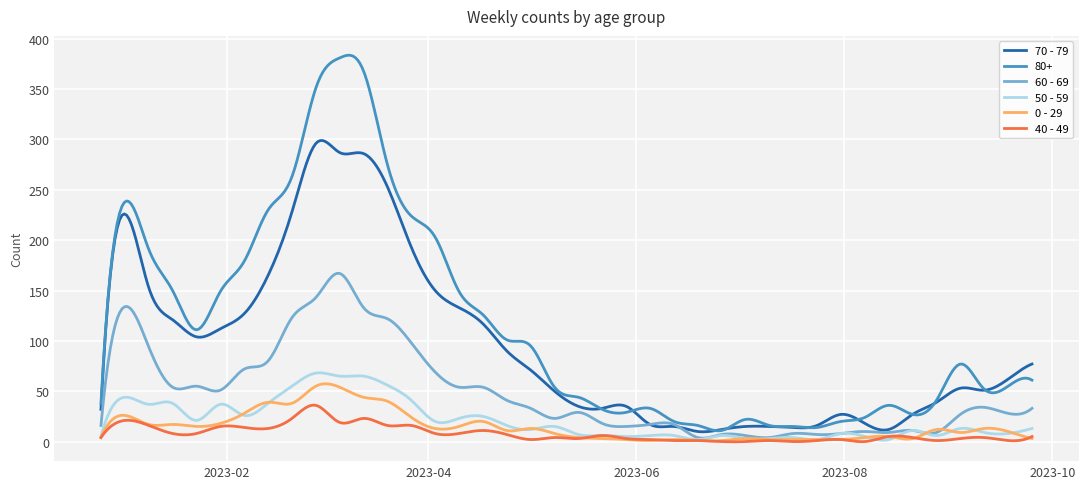

What is the greatest value displayed?

383.7